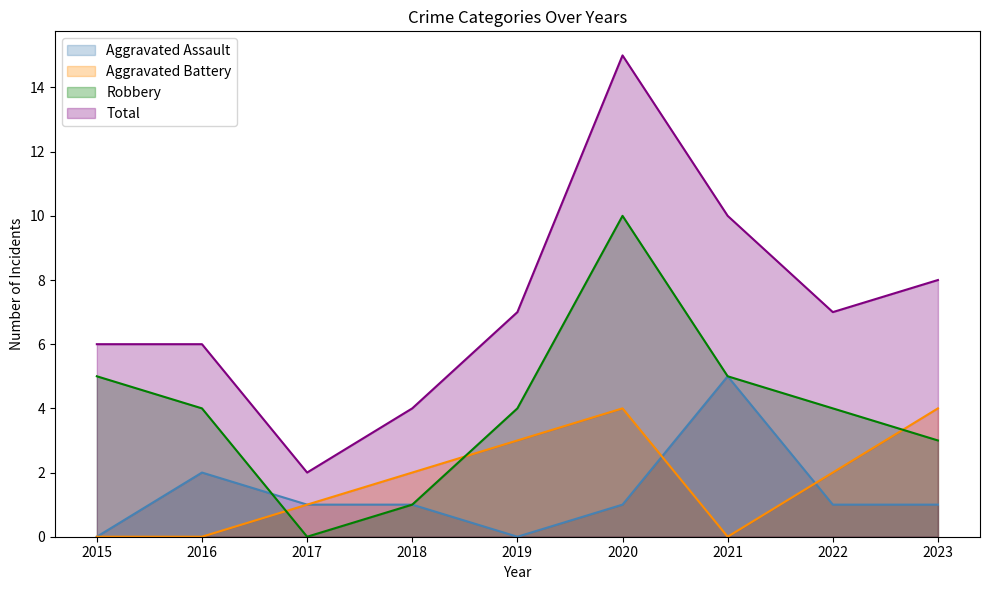

Reading right to left, transcribe all the data shown in this chart.

Aggravated Assault: 2023=1	2022=1	2021=5	2020=1	2019=0	2018=1	2017=1	2016=2	2015=0
Aggravated Battery: 2023=4	2022=2	2021=0	2020=4	2019=3	2018=2	2017=1	2016=0	2015=0
Robbery: 2023=3	2022=4	2021=5	2020=10	2019=4	2018=1	2017=0	2016=4	2015=5
Total: 2023=8	2022=7	2021=10	2020=15	2019=7	2018=4	2017=2	2016=6	2015=6